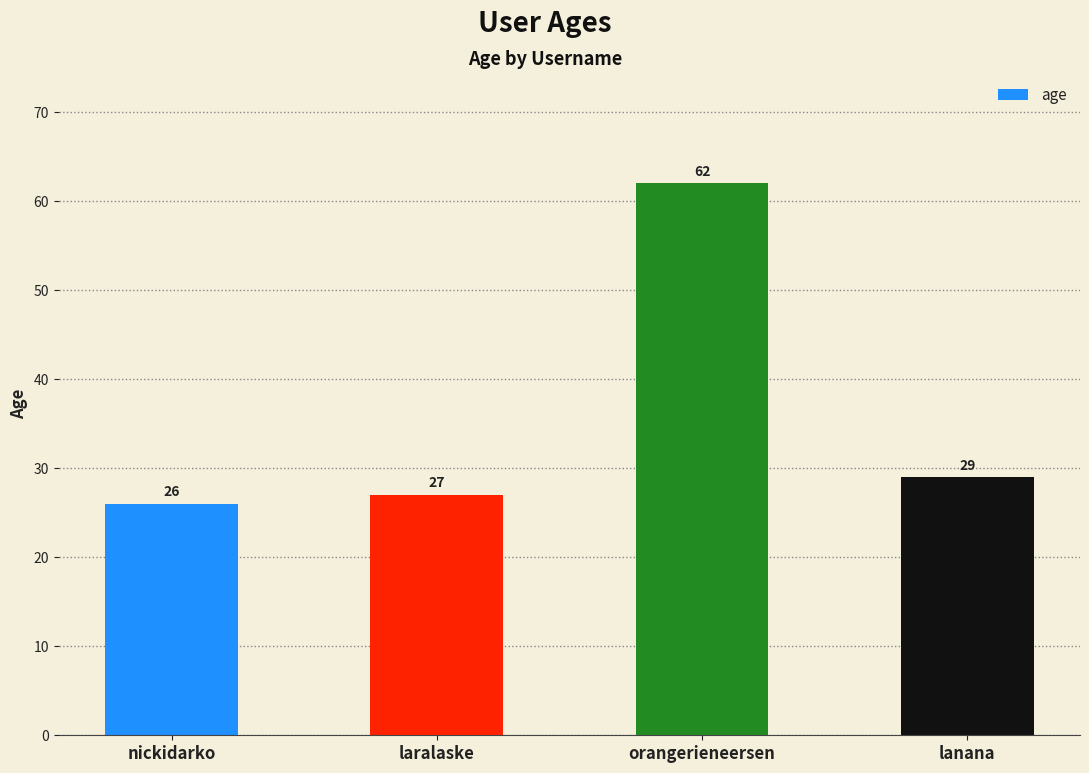

How many bars are there in total?

4